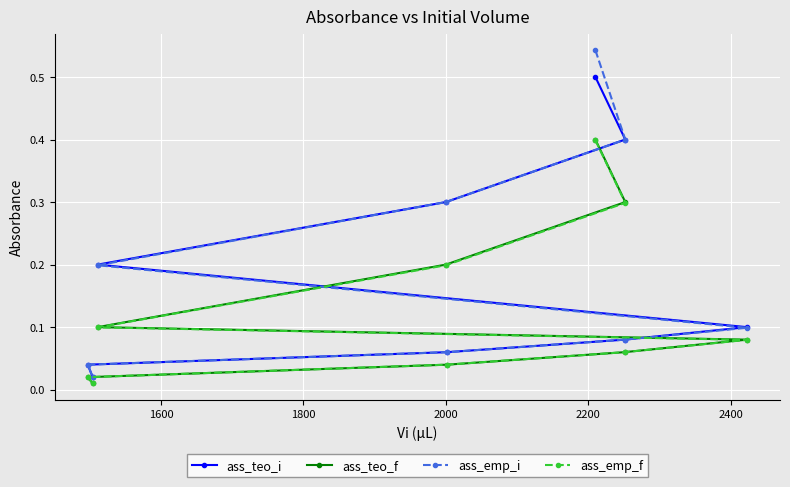

Which series has the largest range (max minus min)?

ass_emp_i